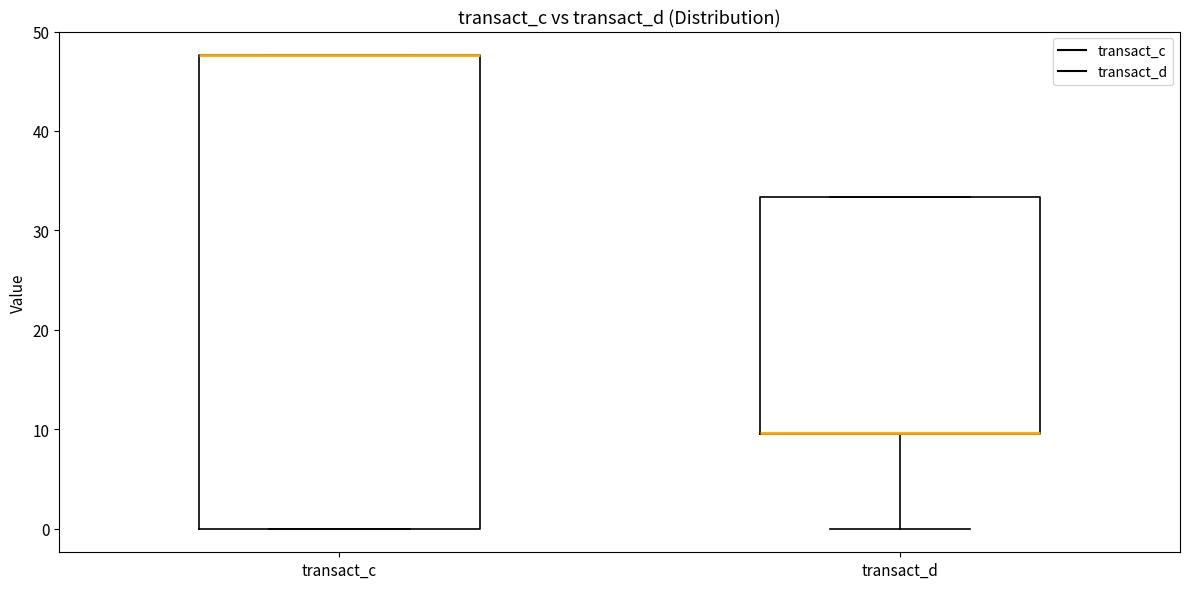

Reading left to right, transcribe this box plot: for each box, give where its median line is, the range the box spans, and where its two whiskers end, as read against the y-axis. The values are not printed on the chart, so give them approximately, as read against the axis.

transact_c: median 48 (drawn on the box's upper edge), box 0 to 48, whiskers 0 to 48
transact_d: median 10 (drawn on the box's lower edge), box 10 to 33, whiskers 0 to 33